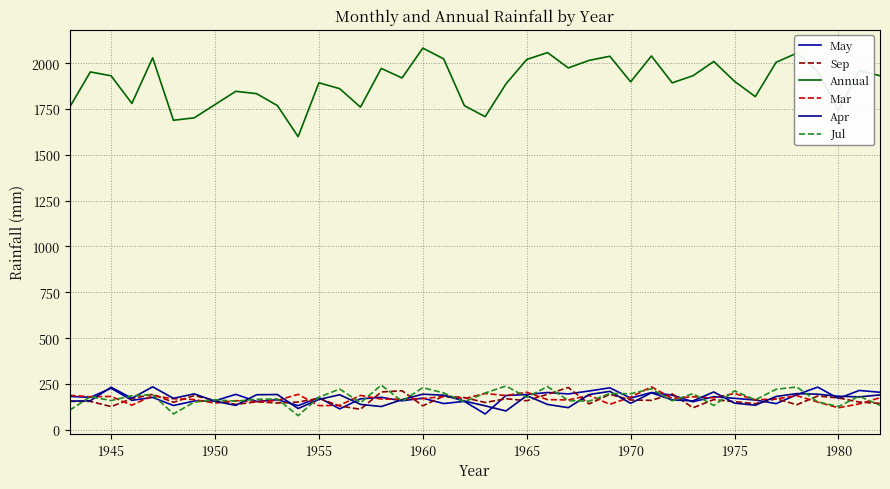

Reading left to right, extract all data points from this chart.

May: 182.3	177.1	227.0	160.9	176.8	132.6	157.1	158.2	193.5	155.0	164.2	132.1	175.9	114.1	169.0	177.3	158.5	172.7	143.4	155.2	86.4	187.1	192.5	203.5	195.8	211.7	229.2	173.0	203.6	189.2	153.0	180.9	171.8	162.5	143.0	191.5	233.0	171.1	214.7	204.9
Sep: 155.4	155.2	126.7	170.3	194.0	150.1	187.0	159.1	138.8	152.8	146.2	151.7	171.7	129.9	112.1	206.5	213.1	130.9	184.1	175.7	149.2	169.6	158.6	194.2	231.0	141.3	193.6	162.8	160.8	196.0	120.1	164.7	153.5	142.7	169.1	136.9	184.3	174.1	151.4	144.1
Annual: 1758.5	1952.0	1930.8	1780.2	2029.1	1688.3	1701.7	1773.9	1846.3	1833.6	1768.6	1598.9	1892.7	1860.7	1759.9	1971.3	1919.1	2081.9	2023.6	1768.0	1707.9	1886.6	2019.9	2057.6	1973.9	2014.9	2037.5	1898.0	2039.0	1892.5	1931.2	2009.0	1900.8	1817.3	2004.7	2054.5	1957.0	1740.5	1959.6	1931.2
Mar: 188.3	180.4	182.2	134.2	186.6	169.7	165.3	145.5	158.9	152.6	160.2	193.4	131.8	133.9	187.8	167.7	166.7	170.2	181.7	170.5	198.0	187.0	205.1	164.6	163.0	187.8	139.3	178.2	234.5	171.5	180.5	174.3	198.4	163.7	168.4	186.3	151.4	120.2	141.3	175.0
Apr: 156.3	158.6	232.5	172.2	234.7	171.6	196.2	156.2	133.2	191.4	192.6	116.2	165.7	191.3	138.7	127.0	164.3	194.4	188.7	156.9	130.9	102.9	186.4	138.5	120.9	192.4	209.8	144.4	202.0	163.3	157.8	206.5	145.6	134.2	181.9	197.6	194.3	183.0	179.7	190.5
Jul: 106.3	180.6	159.6	185.8	192.3	86.7	151.3	163.7	156.2	166.3	168.6	77.2	177.8	222.5	147.8	243.9	155.9	230.1	201.2	153.4	200.9	239.0	177.5	236.1	159.4	156.3	197.6	196.8	223.6	158.0	197.7	132.7	212.6	163.4	221.3	233.6	152.6	126.9	183.4	133.5